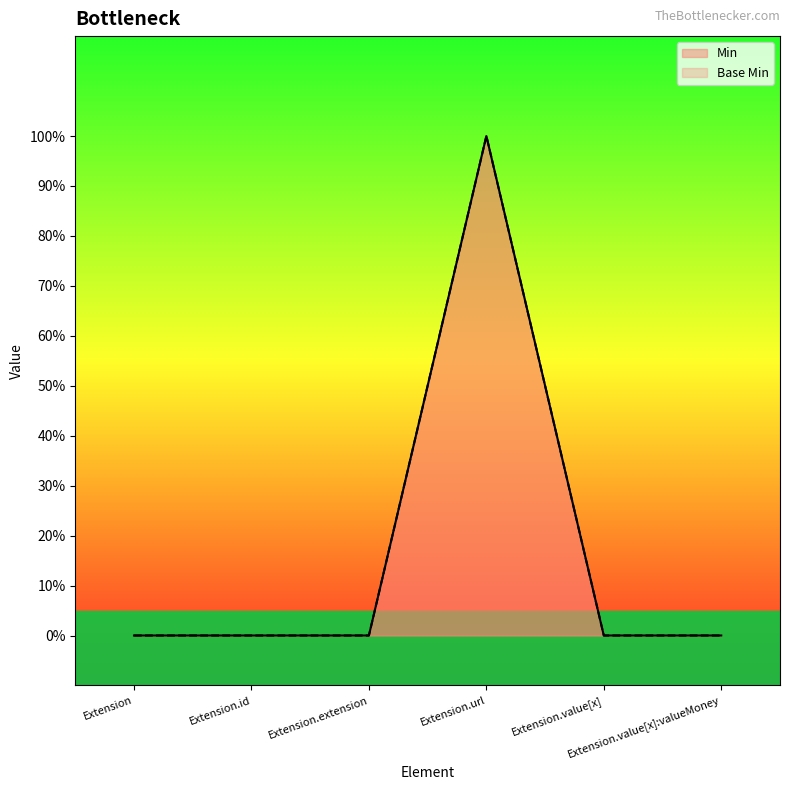

True or false: Base Min has more than 1 interior local peaks.

False